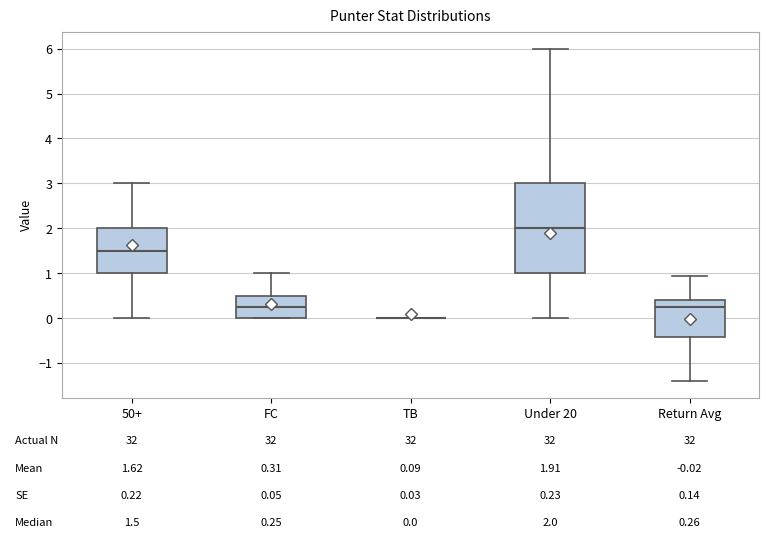

Comparing the boxes themselves (not the whiskers), which one is the tallest?

Under 20